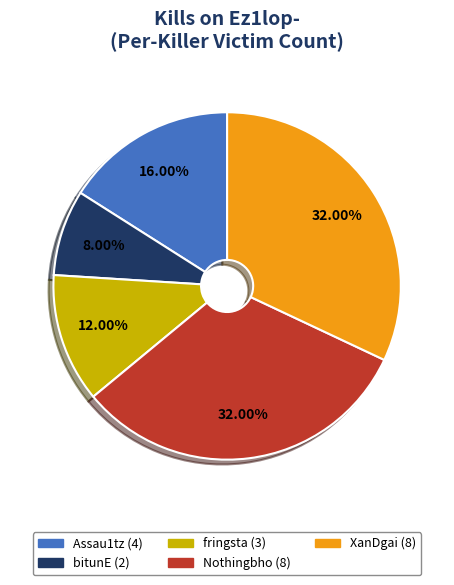

Does any single category account for the majority?

No